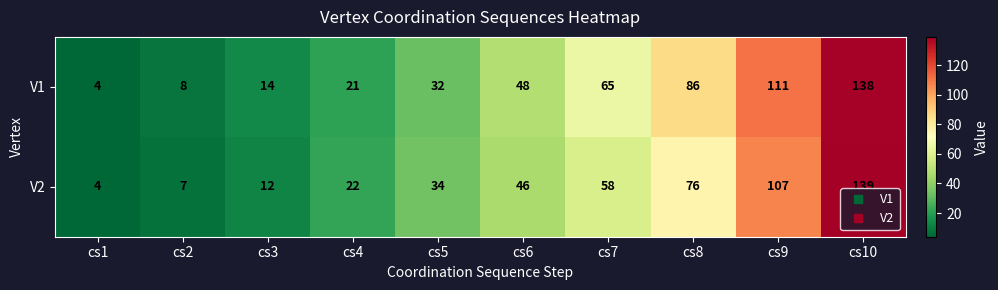

Reading left to right, extract all data points from this chart.

V1: cs1=4	cs2=8	cs3=14	cs4=21	cs5=32	cs6=48	cs7=65	cs8=86	cs9=111	cs10=138
V2: cs1=4	cs2=7	cs3=12	cs4=22	cs5=34	cs6=46	cs7=58	cs8=76	cs9=107	cs10=139